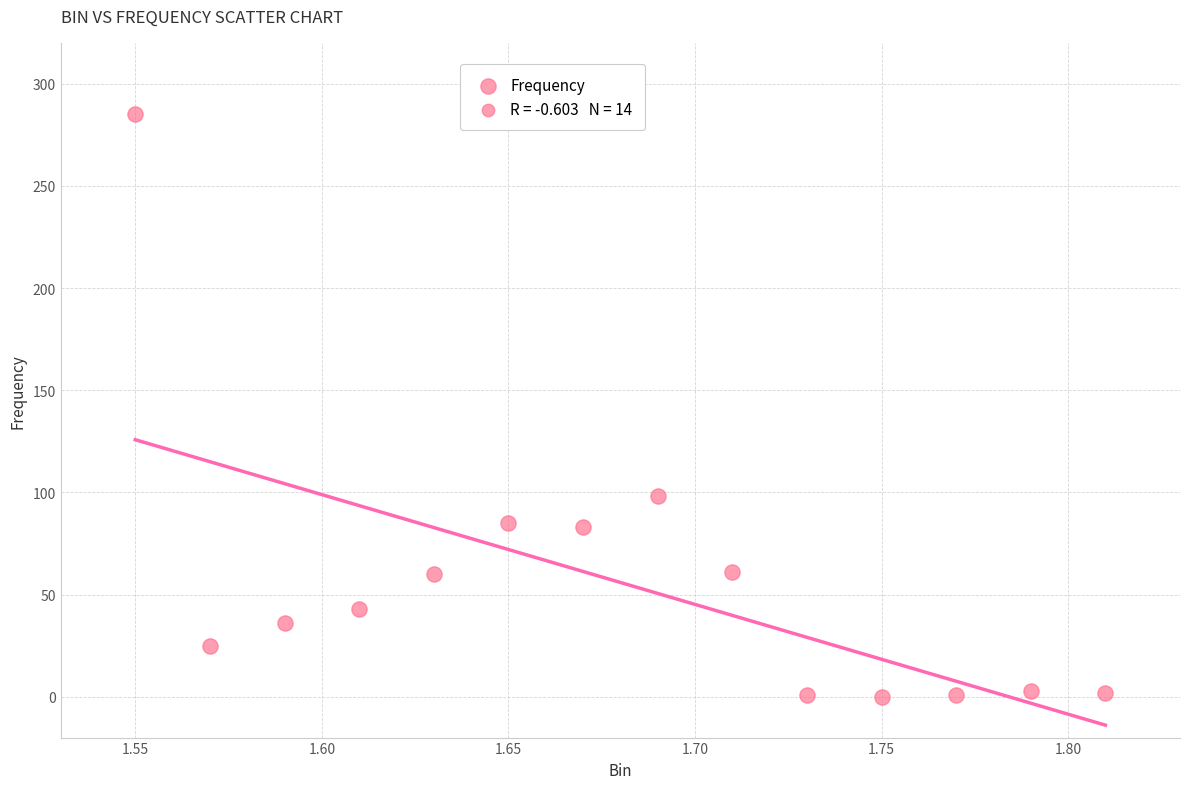

What Y value in the scatter plot is closest to 142?

98